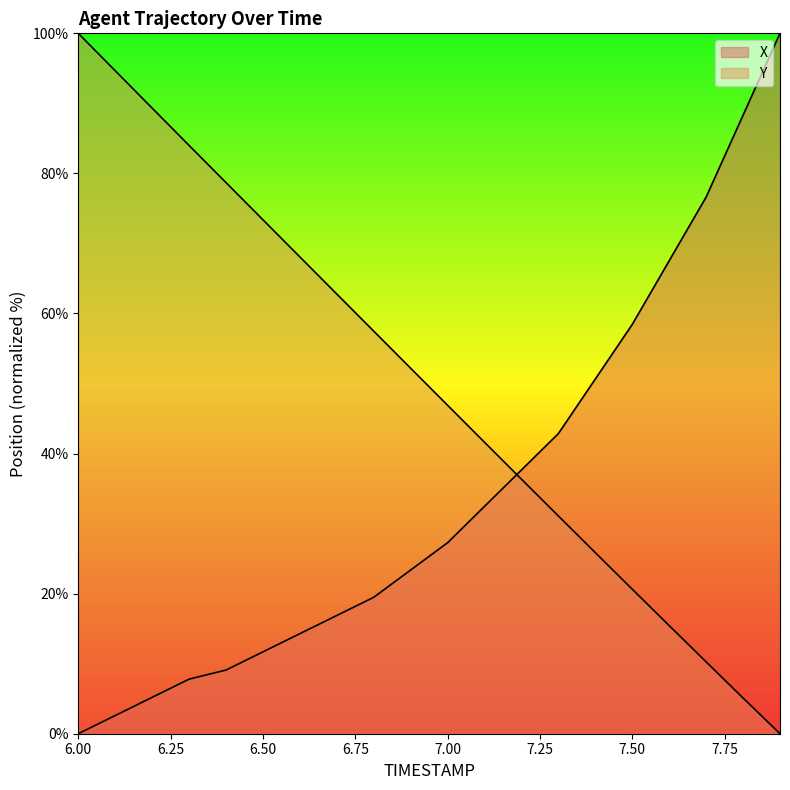

How many data points in Y are less than 27?

10